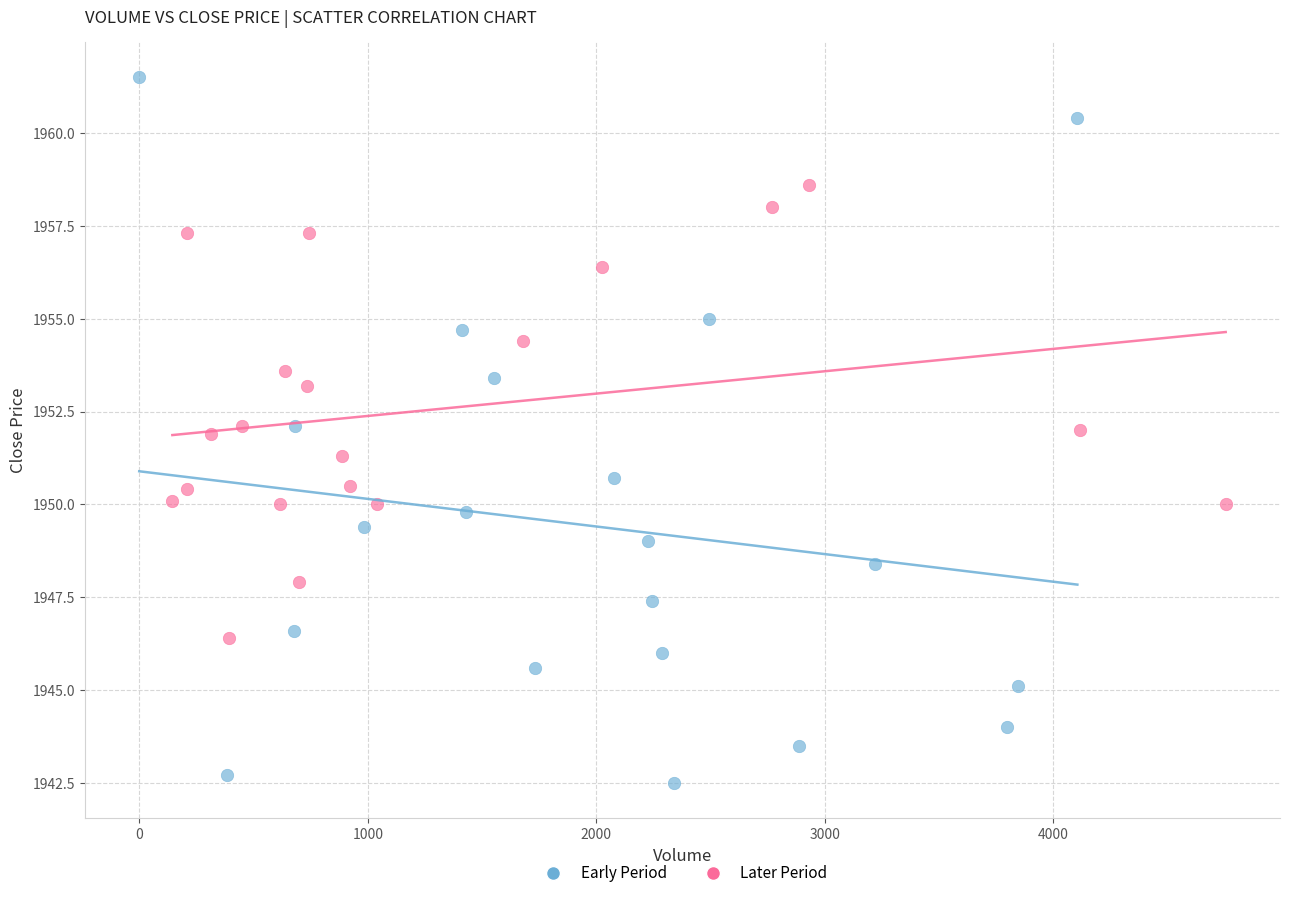

What are all the series names shown in the legend?

Early Period, Later Period